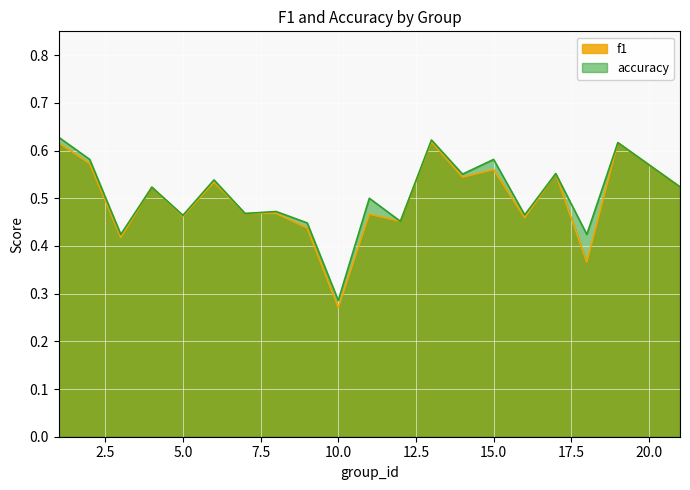

How many lines are shown in the chart?

2